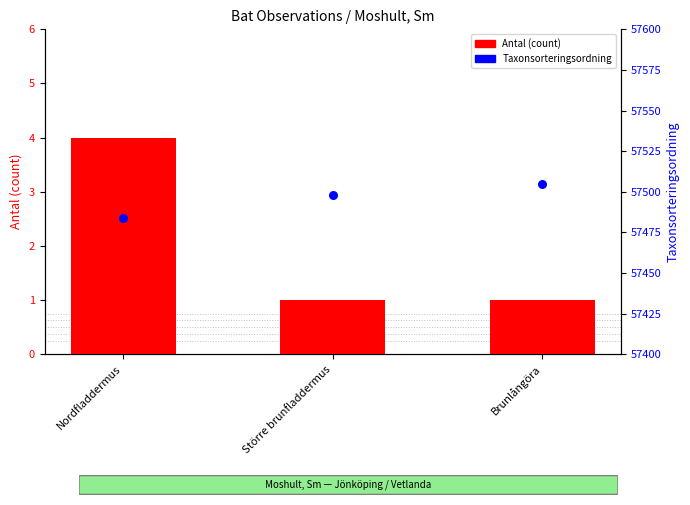

Which series has the largest total across all categories?

Taxonsorteringsordning